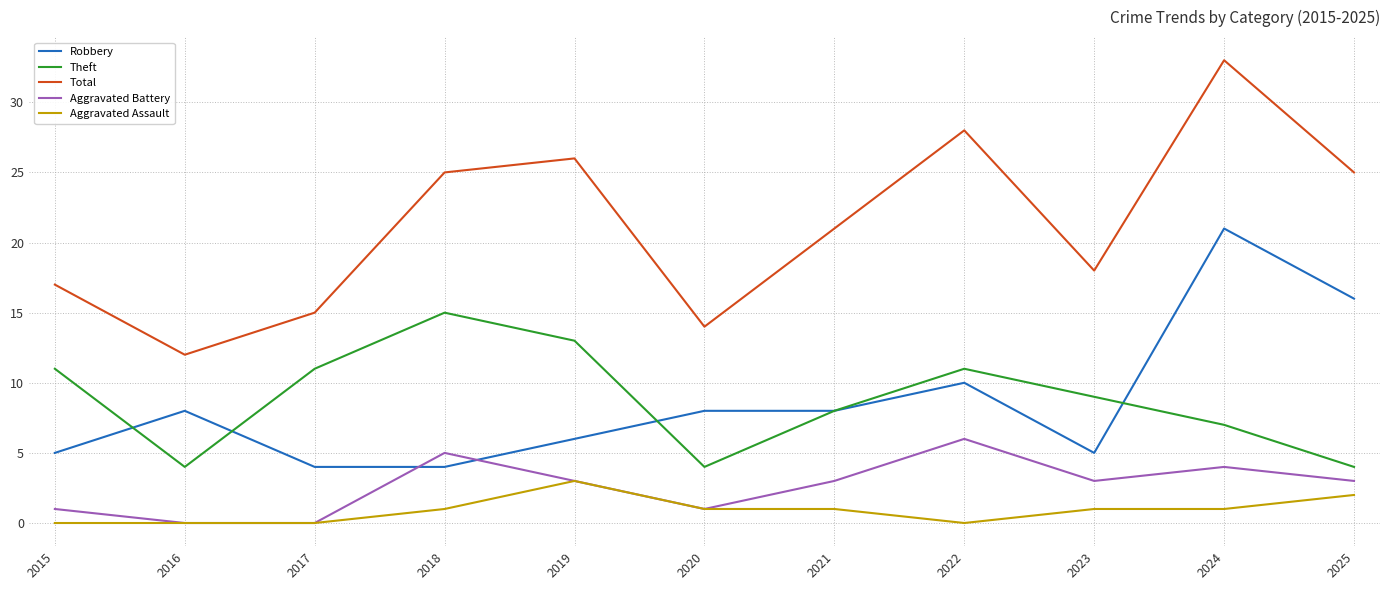

How many Aggravated Battery values are between 1 and 4?

7